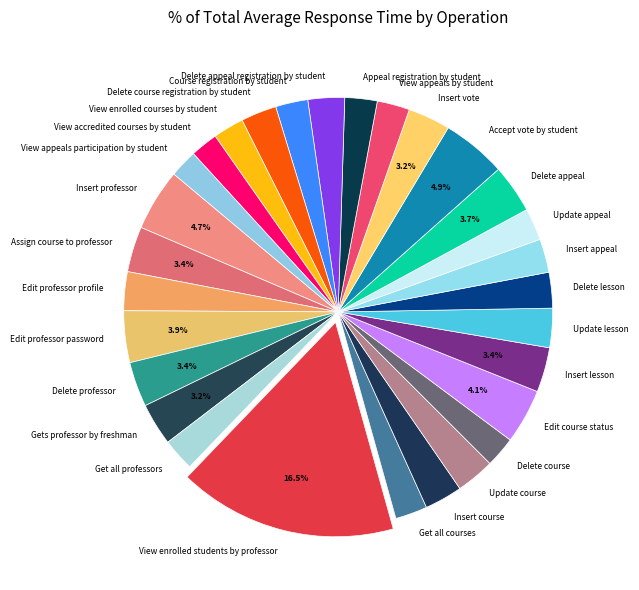

Between View accredited courses by student and Insert course, which is larger?

Insert course